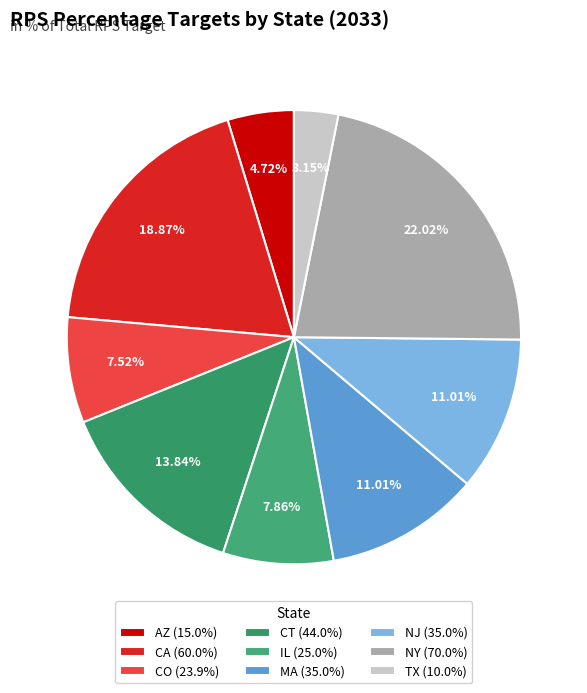

What is the smallest slice in the pie chart?

TX